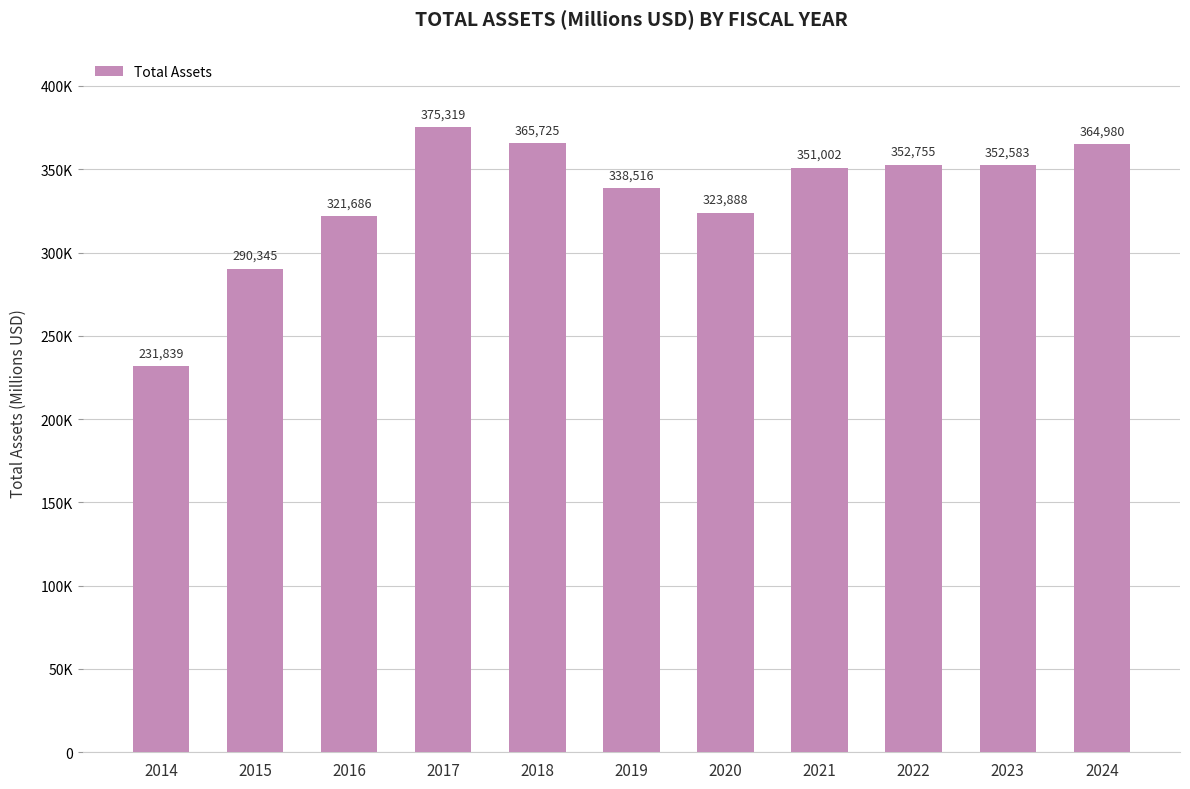

Does the chart contain any negative values?

No